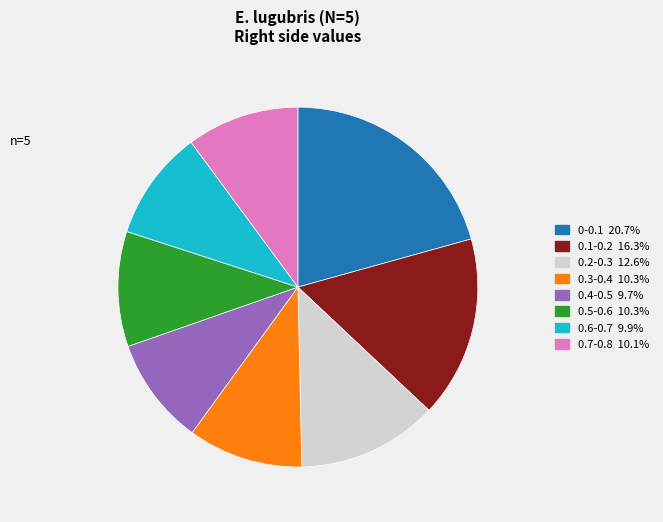

Which has a higher value, 0.2-0.3 or 0.1-0.2?

0.1-0.2